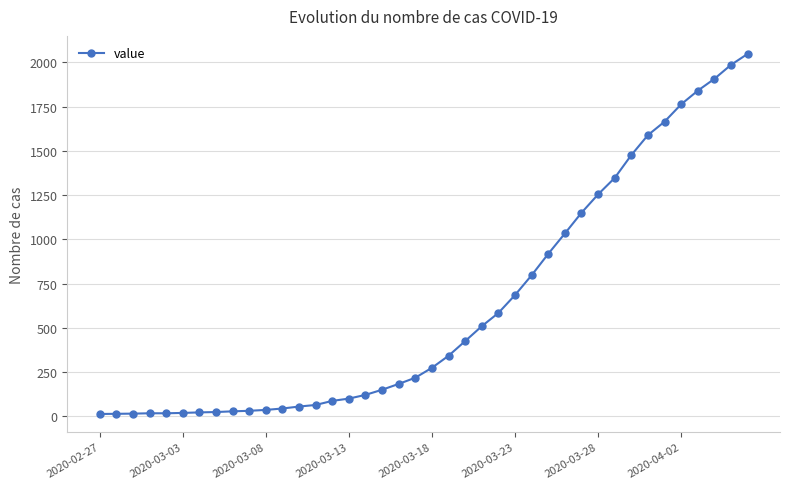

What is the difference between the maximum and minimum values?

2035